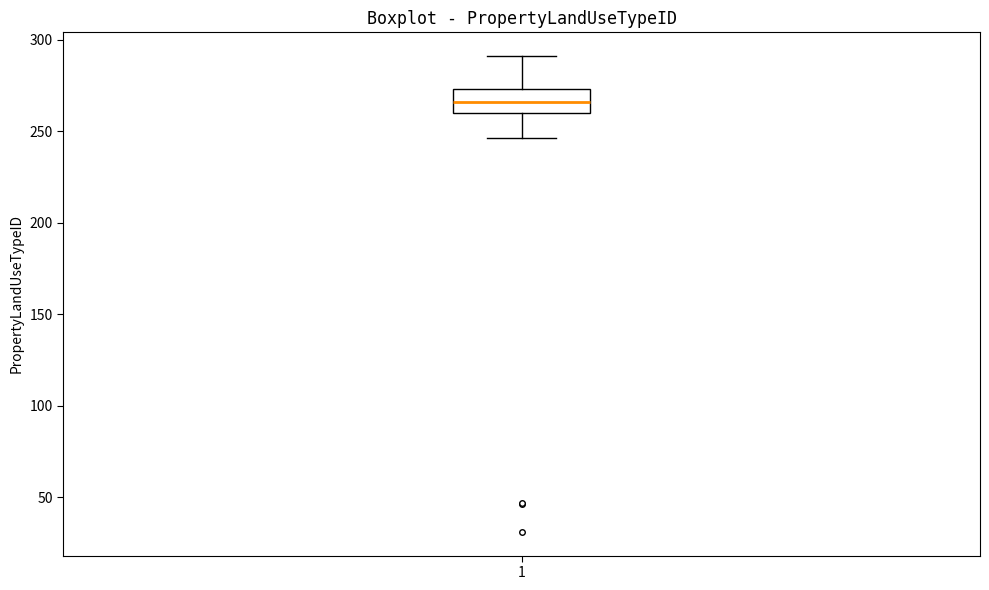

Where does the lower whisker of the box at x = 1 end on the y-axis? The values are not printed on the chart, so give them approximately, as read against the axis.

245